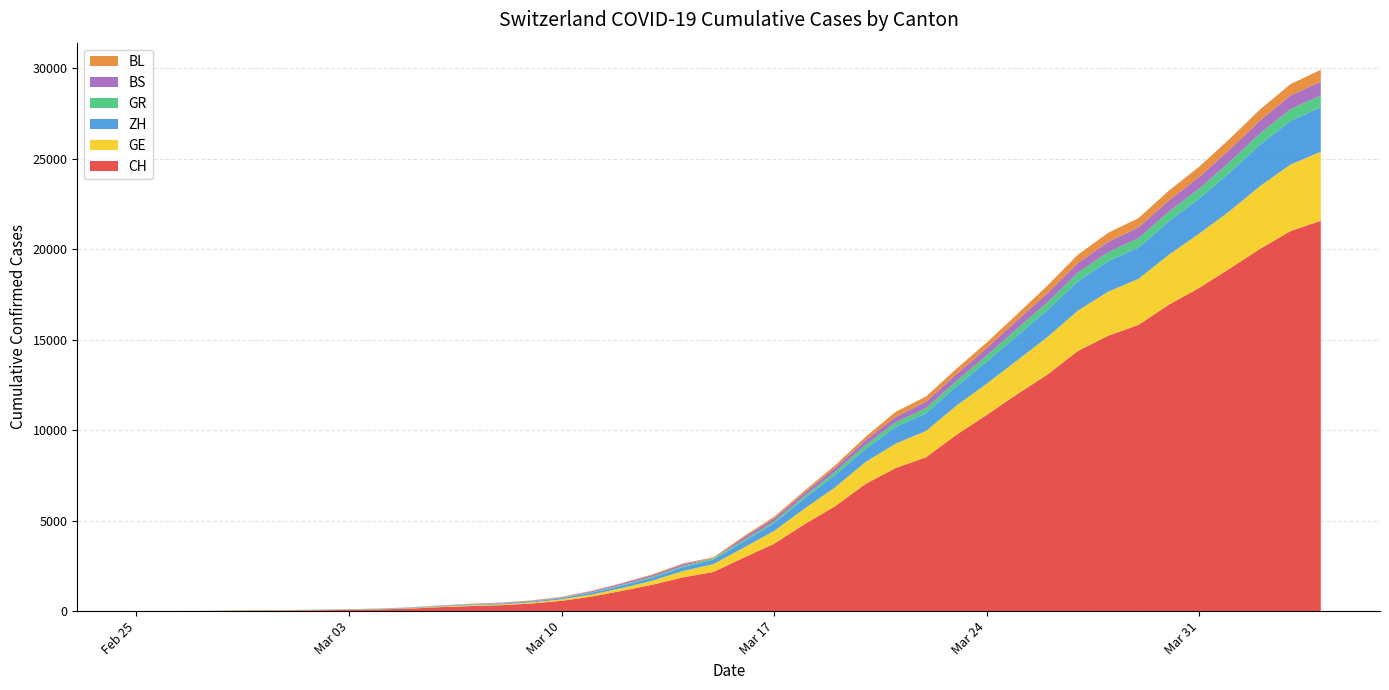

Reading left to right, extract all data points from this chart.

CH: 0	4	8	20	30	36	50	69	97	142	219	280	327	419	570	807	1125	1463	1870	2165	2959	3727	4807	5794	7022	7912	8506	9746	10850	11990	13081	14384	15225	15827	16947	17872	18936	20030	21007	21583
GE: 0	1	1	5	9	10	11	14	16	20	30	43	45	60	80	114	155	227	351	435	556	710	863	1041	1212	1350	1453	1611	1729	1870	2073	2231	2436	2547	2761	3003	3180	3469	3678	3816
ZH: 0	0	2	2	6	7	10	13	15	23	29	34	40	49	62	101	140	163	218	250	326	429	568	679	711	919	978	1067	1213	1358	1490	1617	1691	1723	1849	1937	2126	2290	2418	2451
GR: 0	2	2	6	6	6	9	9	12	14	16	17	18	18	22	31	43	53	56	71	84	101	128	182	226	258	284	300	343	393	433	474	495	519	535	547	592	622	649	657
BS: 0	0	1	1	1	1	1	3	3	8	15	21	24	28	33	49	73	92	100	0	143	164	181	220	270	297	356	374	410	462	501	530	569	605	617	653	687	714	754	767
BL: 0	0	0	1	2	2	2	2	2	6	6	15	19	20	22	26	26	42	47	54	76	89	116	134	184	282	289	302	306	341	422	466	502	511	539	561	588	610	625	656